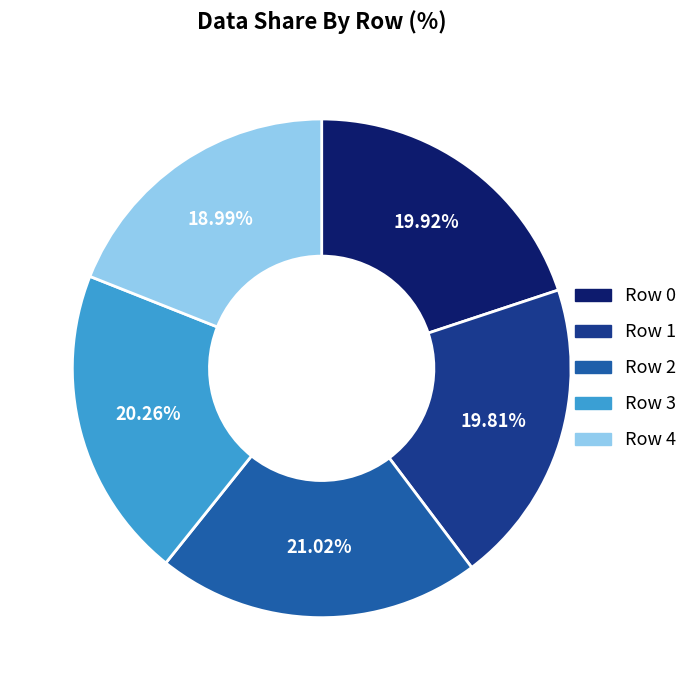

Is there a majority slice in this chart?

No